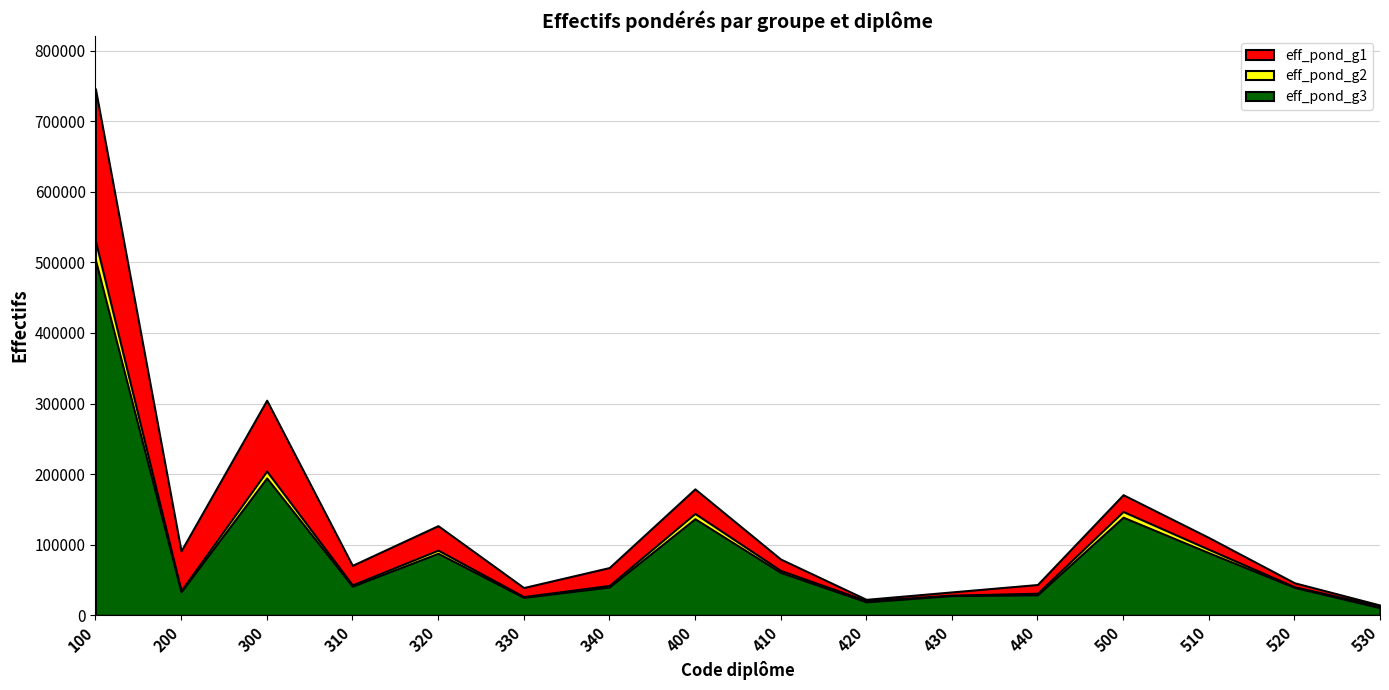

Reading left to right, extract all data points from this chart.

eff_pond_g1: 100=746000	200=91315	300=304742	310=70808	320=126993	330=39308	340=67633	400=179091	410=79715	420=22615	430=33138	440=43623	500=170852	510=110226	520=46114	530=14512
eff_pond_g2: 100=530564	200=34969	300=204280	310=43127	320=92305	330=26547	340=42300	400=144269	410=63574	420=20790	430=28652	440=31253	500=147046	510=93448	520=40423	530=13175
eff_pond_g3: 100=503654	200=33299	300=194571	310=41233	320=87890	330=25357	340=40091	400=136817	410=60810	420=19104	430=27885	440=29018	500=138967	510=88687	520=39571	530=10708